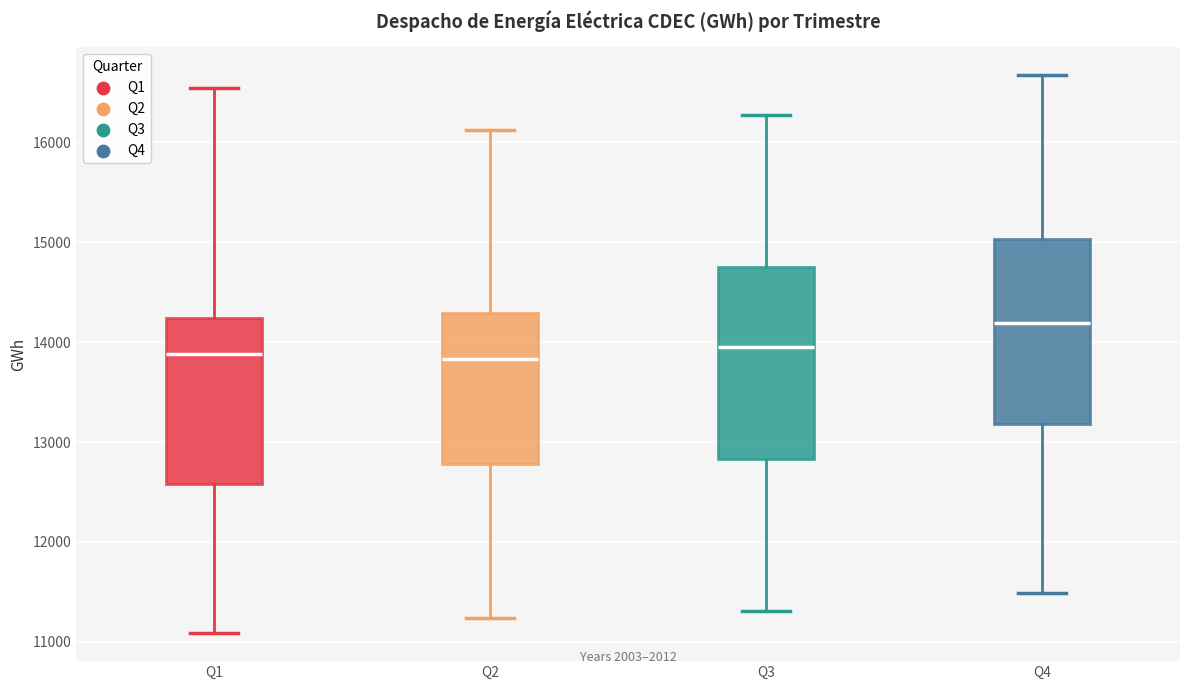

Reading left to right, transcribe this box plot: for each box, give where its median line is, the range the box spans, and where its two whiskers end, as read against the y-axis. The values are not printed on the chart, so give them approximately, as read against the axis.

Q1: median 13900, box 12600 to 14200, whiskers 11100 to 16500
Q2: median 13800, box 12800 to 14300, whiskers 11200 to 16100
Q3: median 14000, box 12800 to 14800, whiskers 11300 to 16300
Q4: median 14200, box 13200 to 15000, whiskers 11500 to 16700